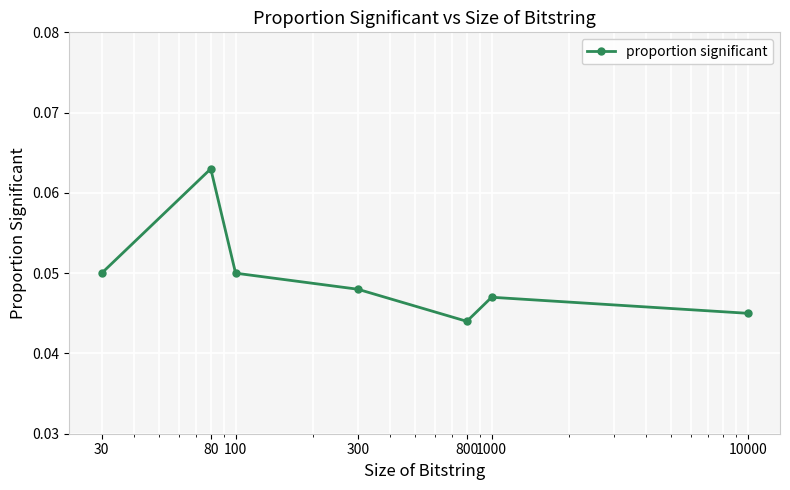

What is the sum of all values?

0.3